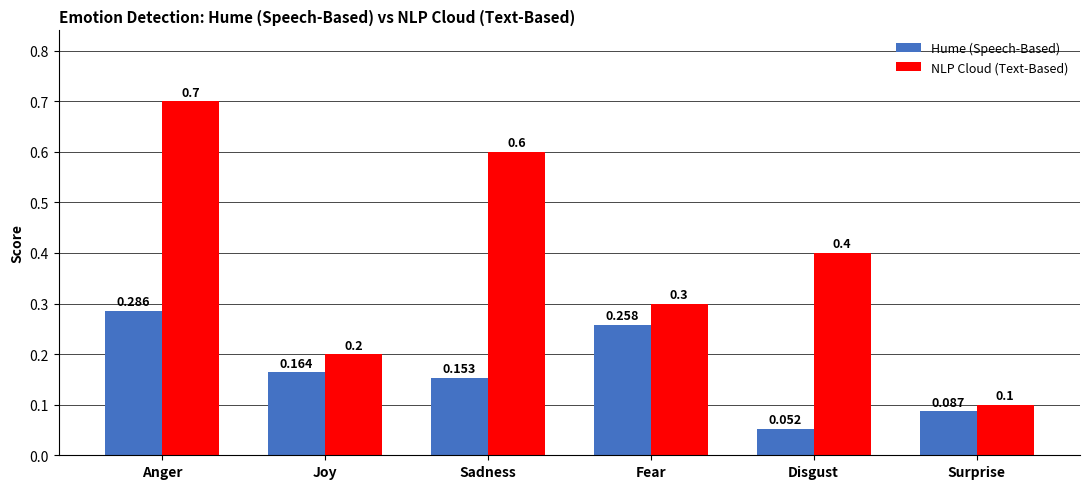

True or false: NLP Cloud (Text-Based) has a value of 0.8 at Sadness.

False